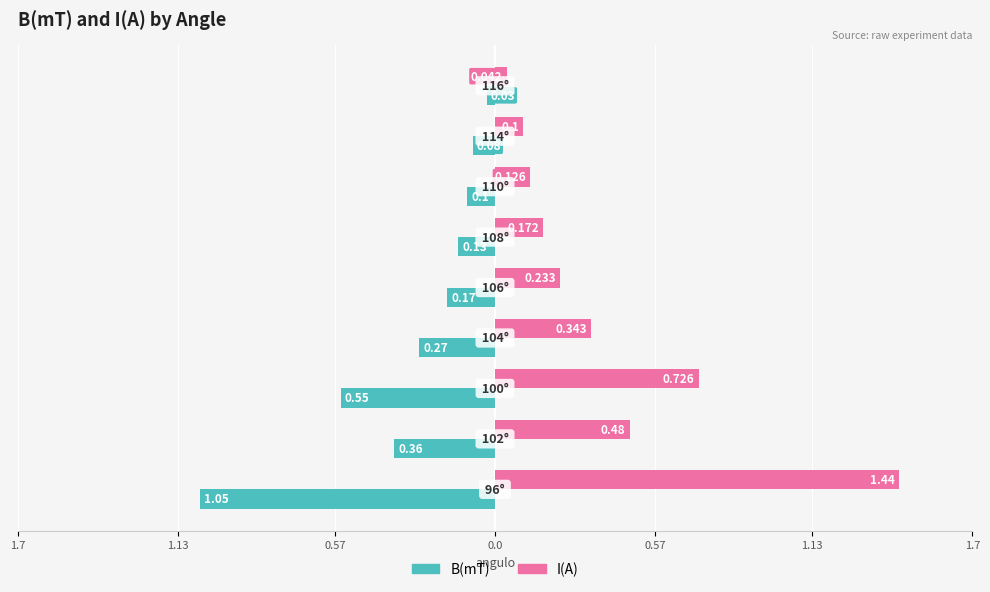

What are all the series names shown in the legend?

B(mT), I(A)